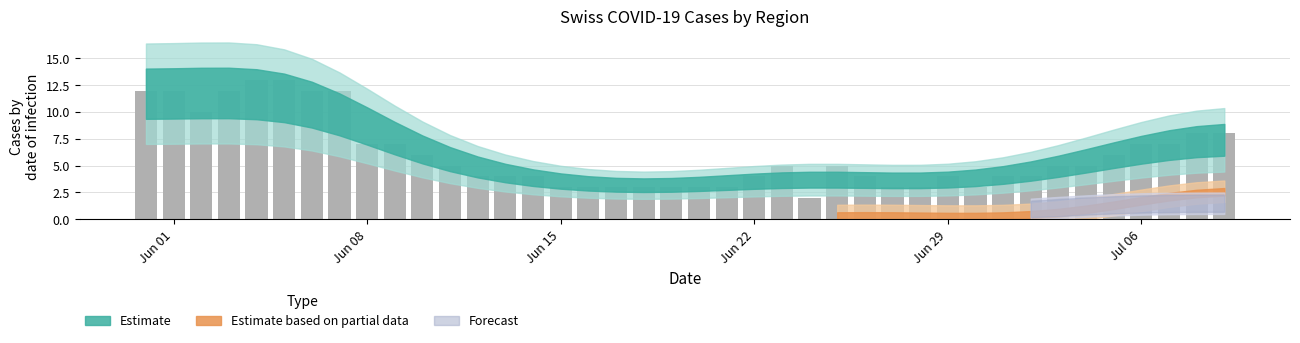

What is the average value?

6